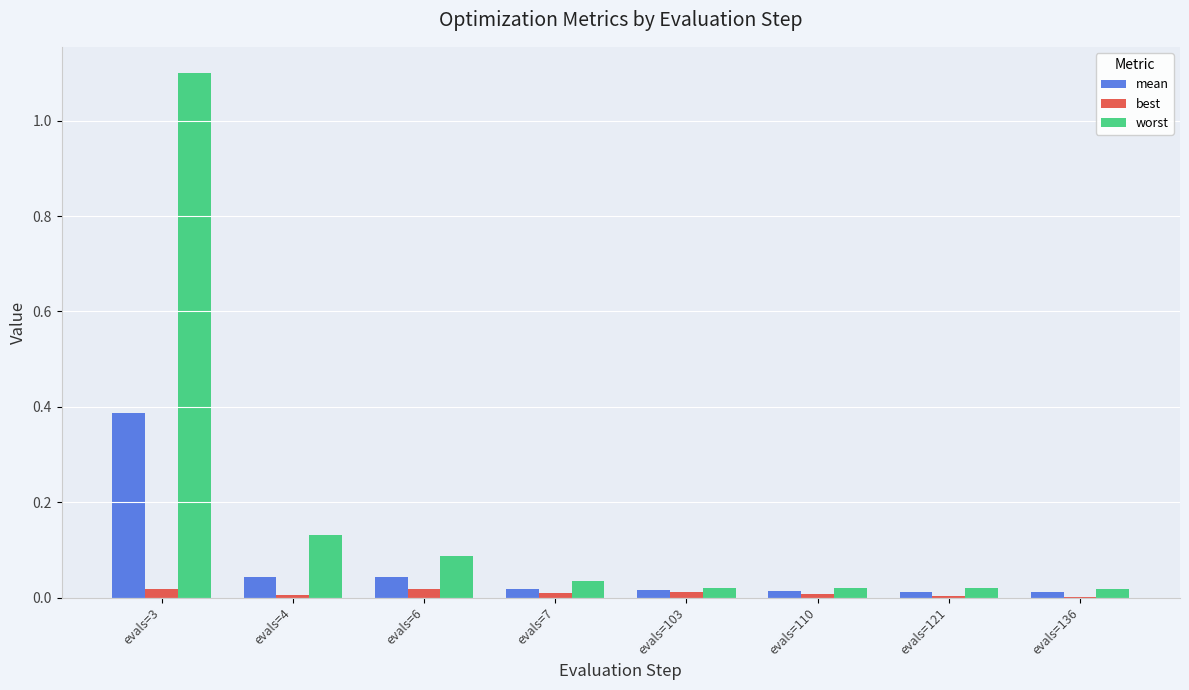

What is the highest value of the worst series?

1.1